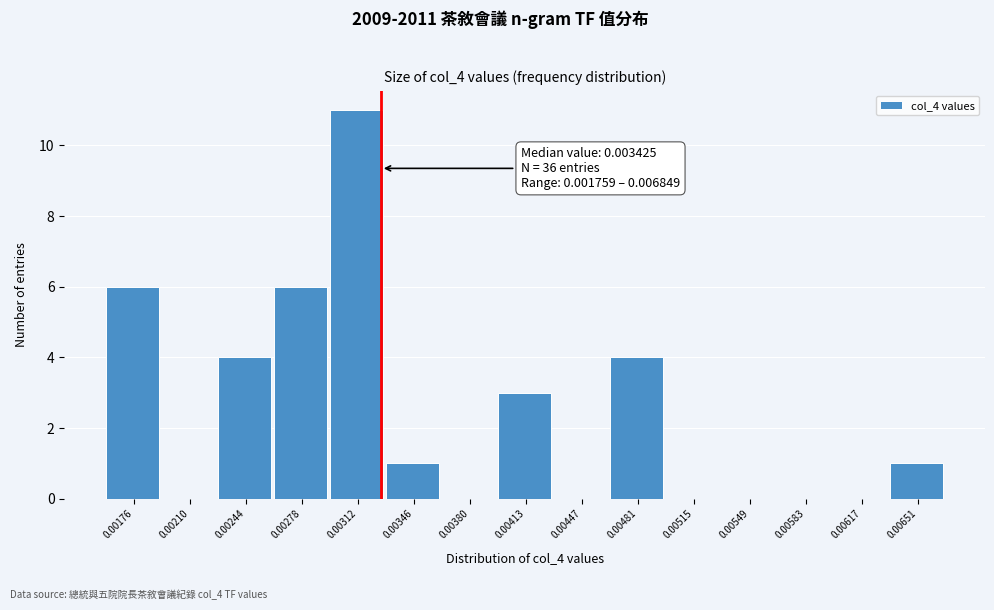

Reading left to right, what are all the values shown in this chart?

0.00176=6	0.00210=0	0.00244=4	0.00278=6	0.00312=11	0.00346=1	0.00380=0	0.00413=3	0.00447=0	0.00481=4	0.00515=0	0.00549=0	0.00583=0	0.00617=0	0.00651=1